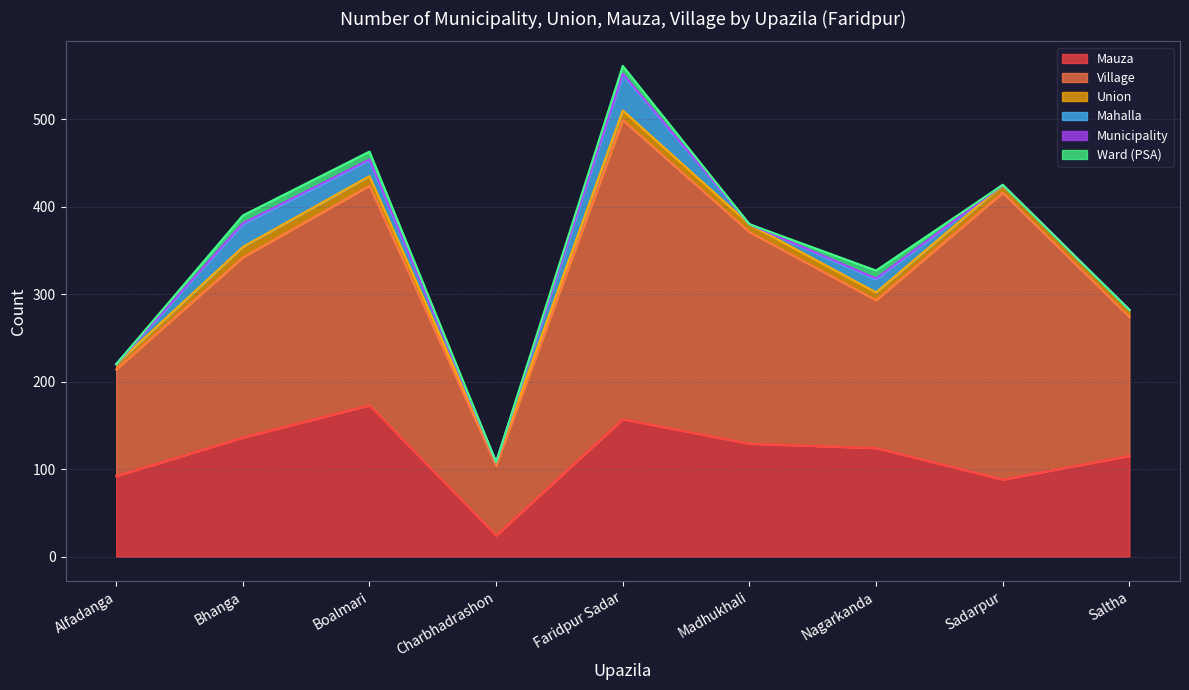

What are all the series names shown in the legend?

Mauza, Village, Union, Mahalla, Municipality, Ward (PSA)